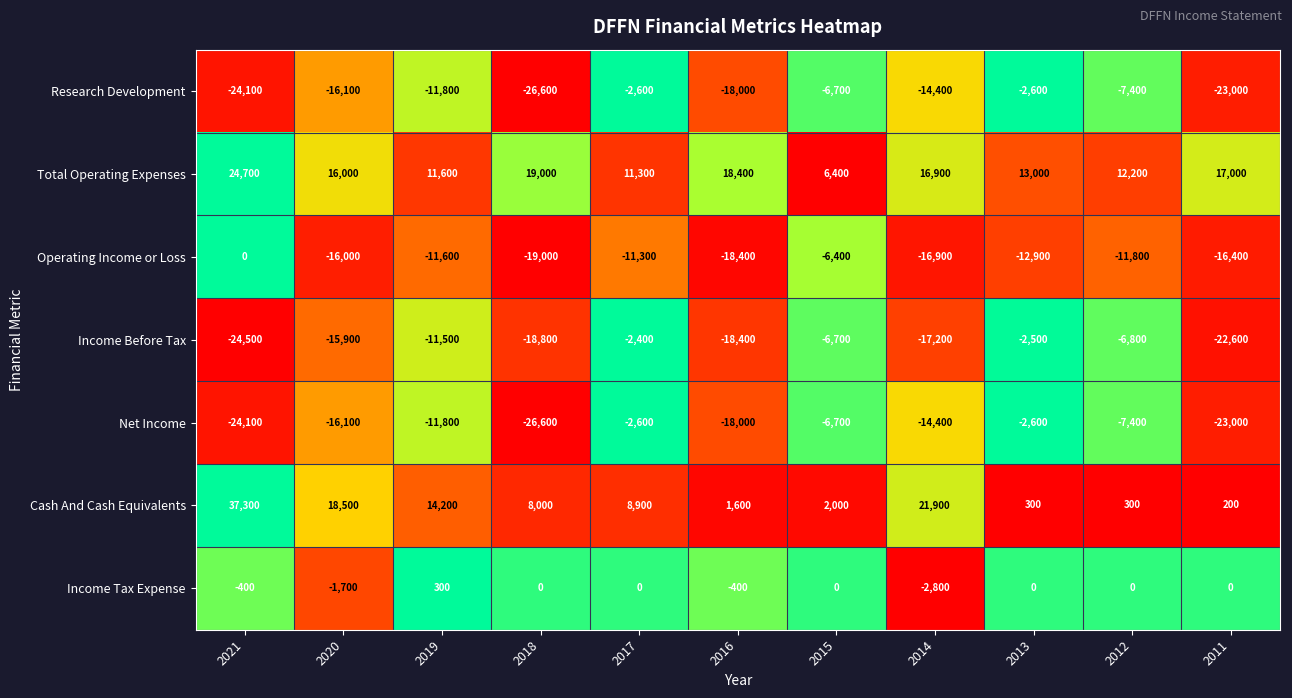

The value of Income Tax Expense at 2013 is 1961. True or false?

False